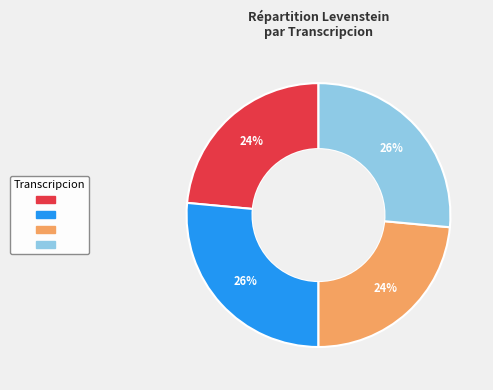

Does any single category account for the majority?

No